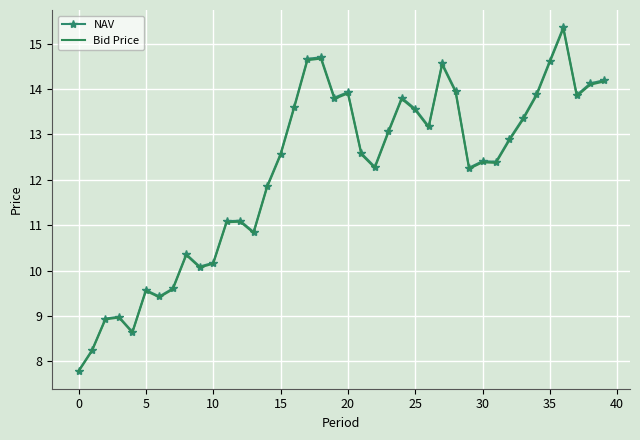

What is the highest value of the Bid Price series?

15.3